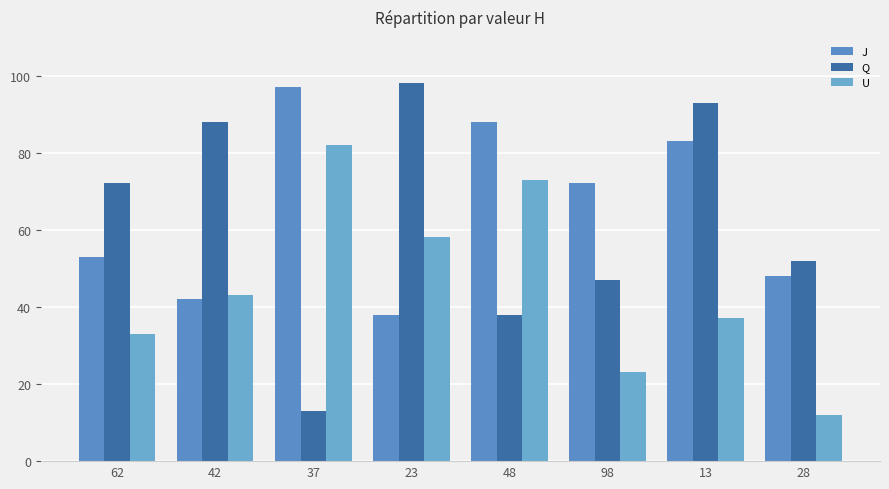

What is the minimum value for U?

12